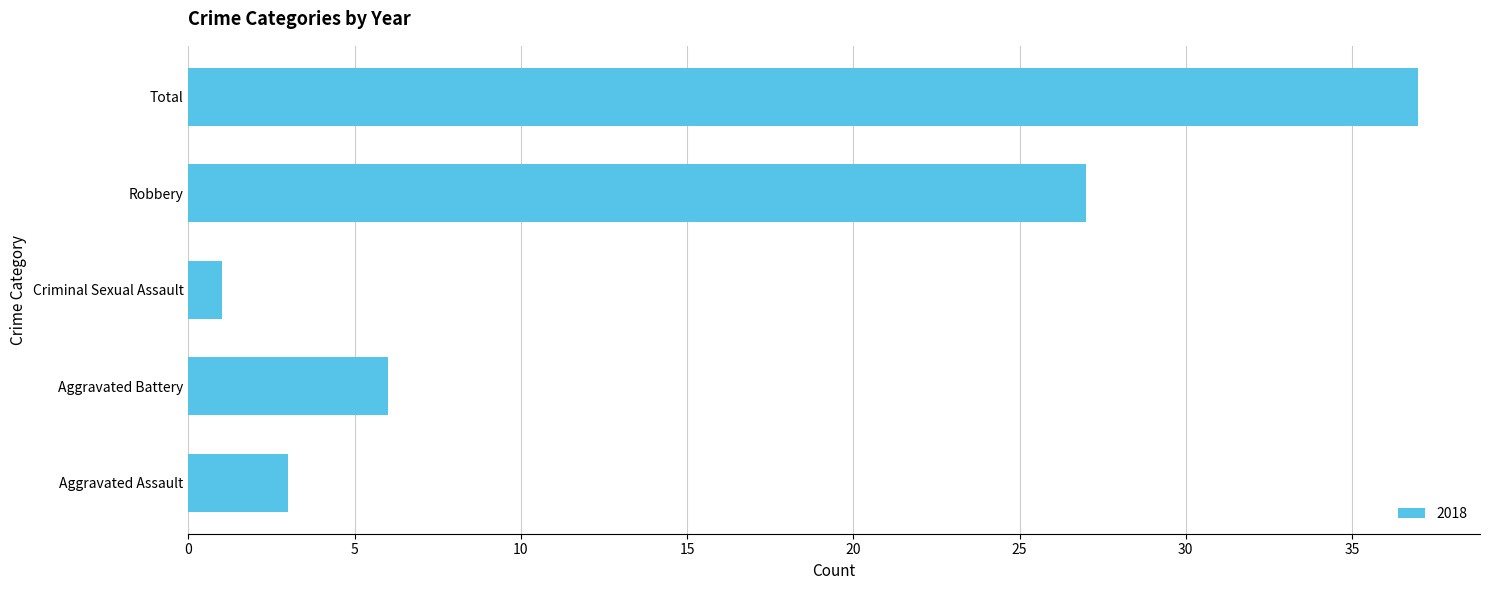

How many distinct data groups are displayed?

1